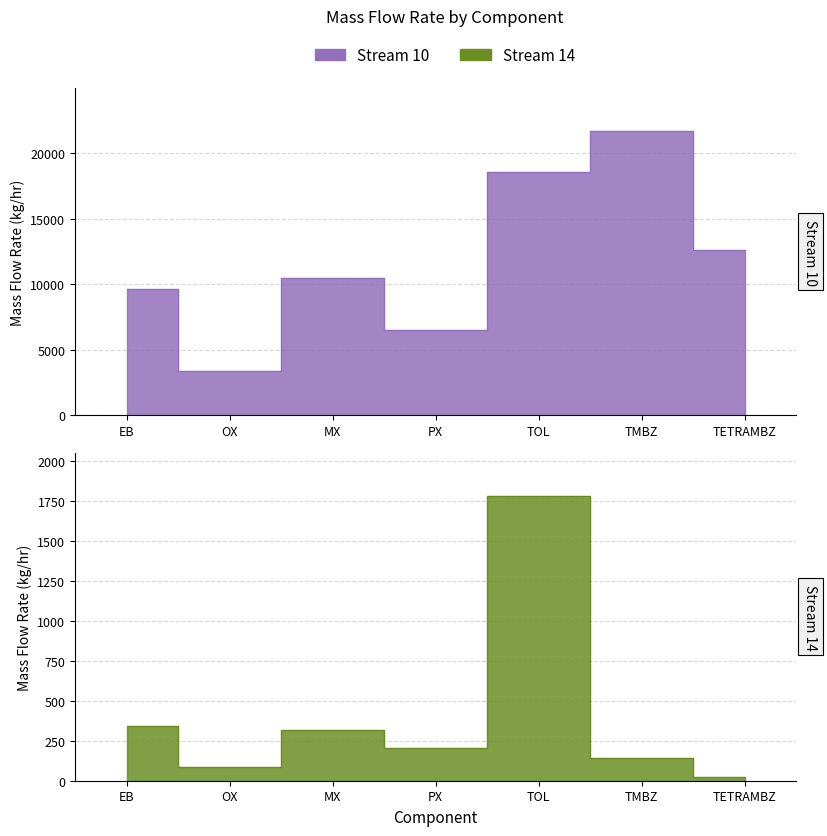

Which has a higher value, MX or TETRAMBZ?

TETRAMBZ